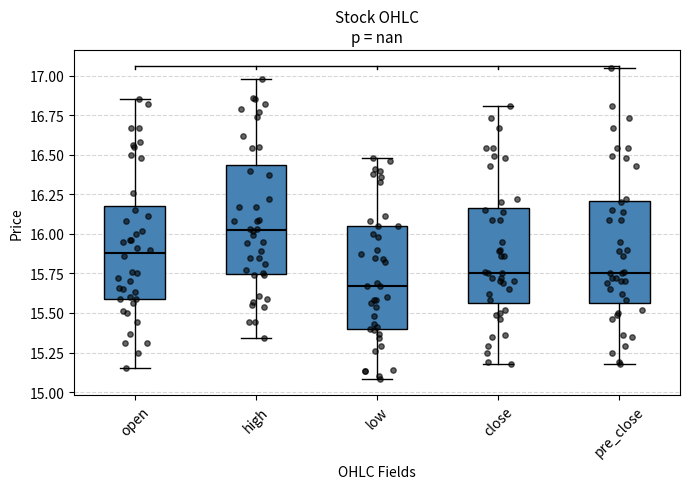

Reading left to right, read every box against the y-axis: the position of its median line, the range the box covers, and the ends of its whiskers. The values are not printed on the chart, so give them approximately, as read against the axis.

open: median 15.90, box 15.60 to 16.20, whiskers 15.15 to 16.85
high: median 16.05, box 15.75 to 16.45, whiskers 15.35 to 17.00
low: median 15.65, box 15.40 to 16.05, whiskers 15.10 to 16.50
close: median 15.75, box 15.55 to 16.15, whiskers 15.20 to 16.80
pre_close: median 15.75, box 15.55 to 16.20, whiskers 15.20 to 17.05